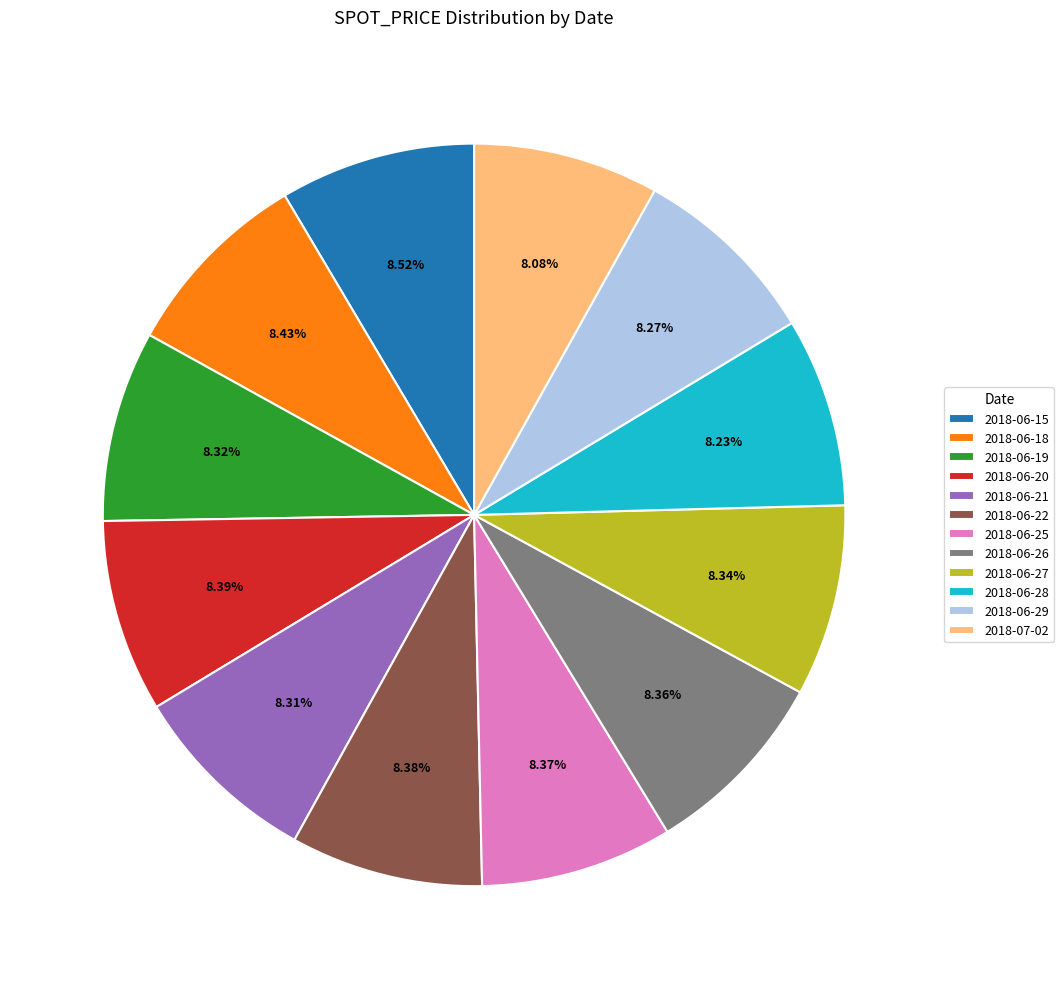

Is there any slice that represents more than half of the pie?

No